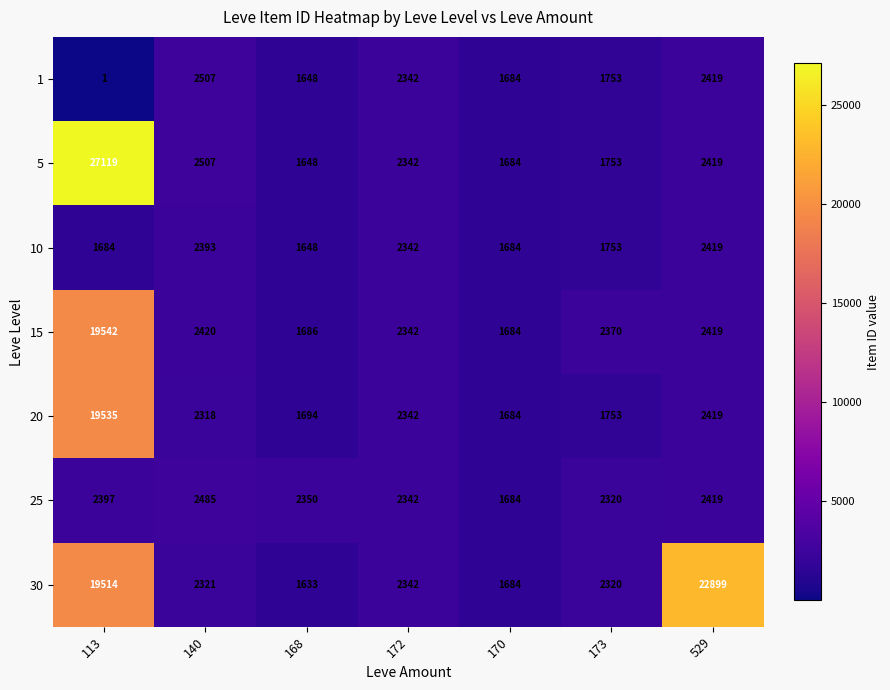

At which label does 10 reach its peak?

529